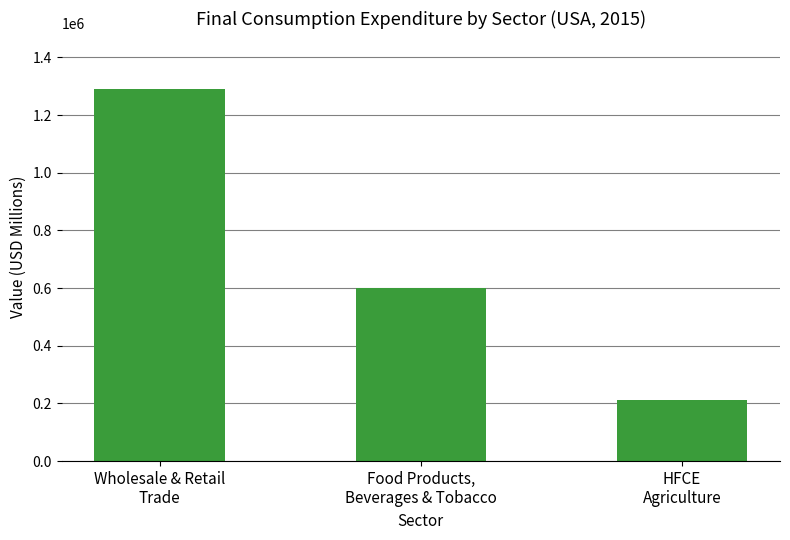

Reading left to right, transcribe all the data shown in this chart.

Wholesale & Retail
Trade=1290767.5	Food Products,
Beverages & Tobacco=601442.9	HFCE
Agriculture=211236.2